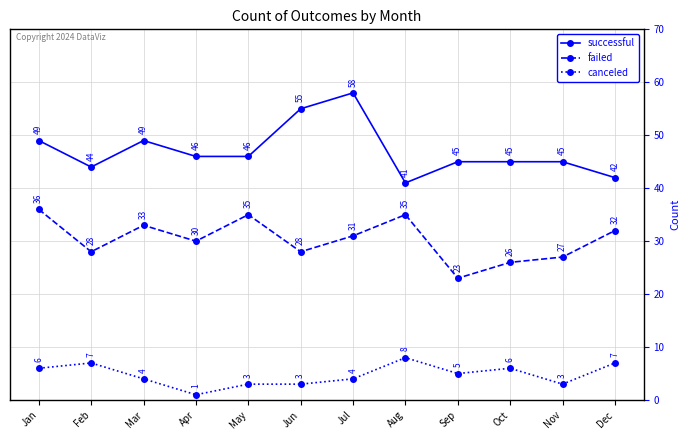

The failed series shows 28 at Feb. True or false?

True